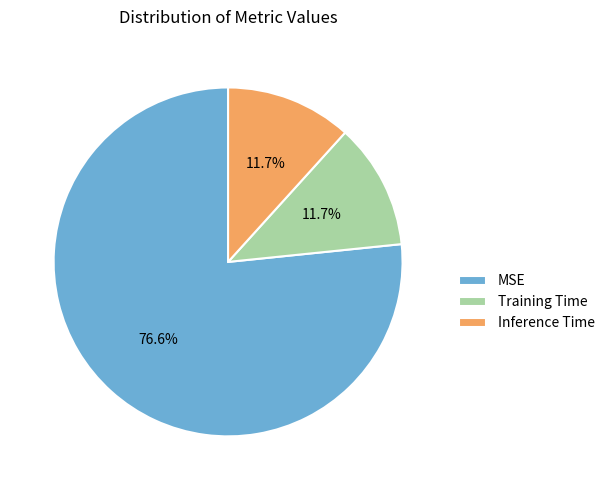

To the nearest percent, what percentage of the pie is Inference Time?

12%